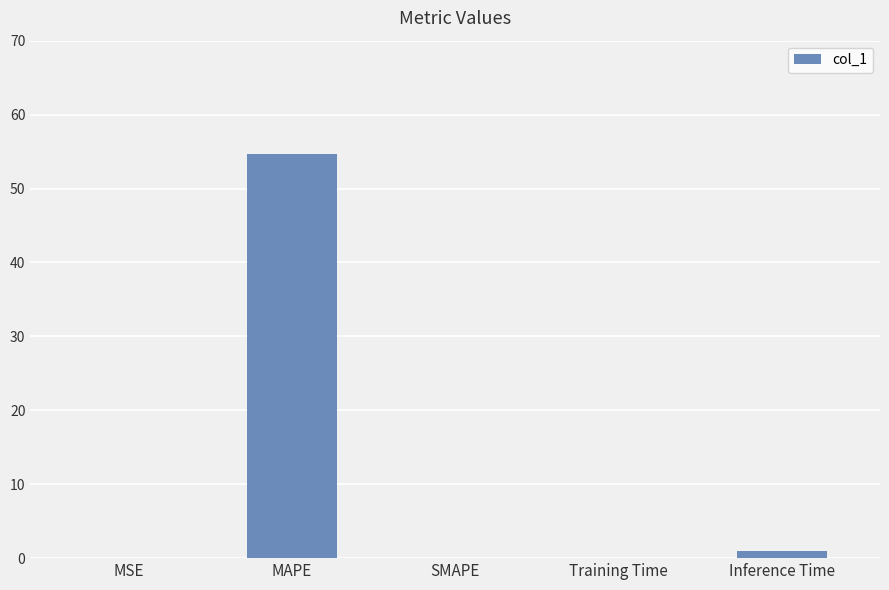

True or false: the data shows 0.0 at MSE.

True